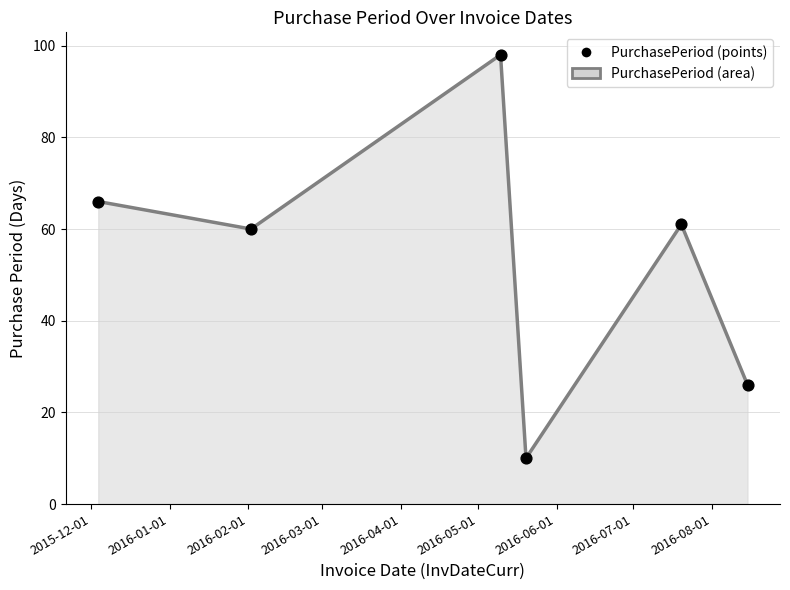

What is the maximum value shown in the chart?

98